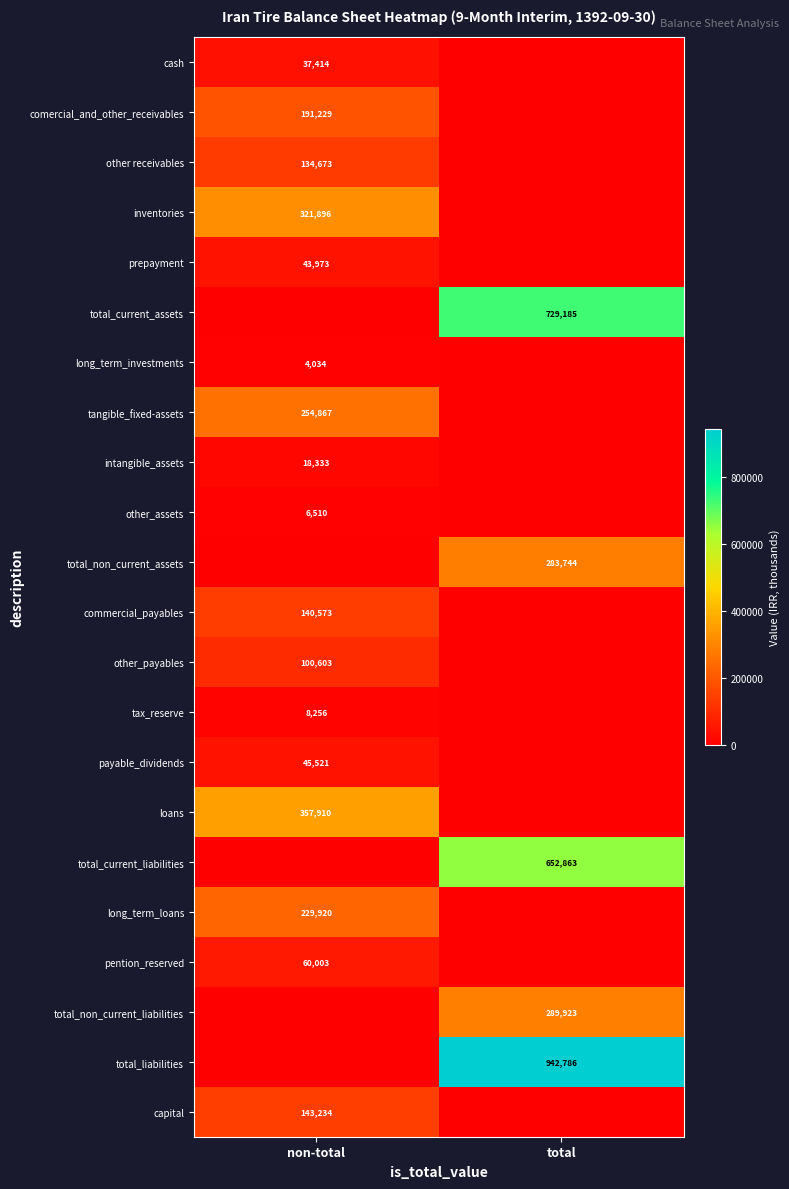

What is the difference between the highest and lowest values at non-total?

357910